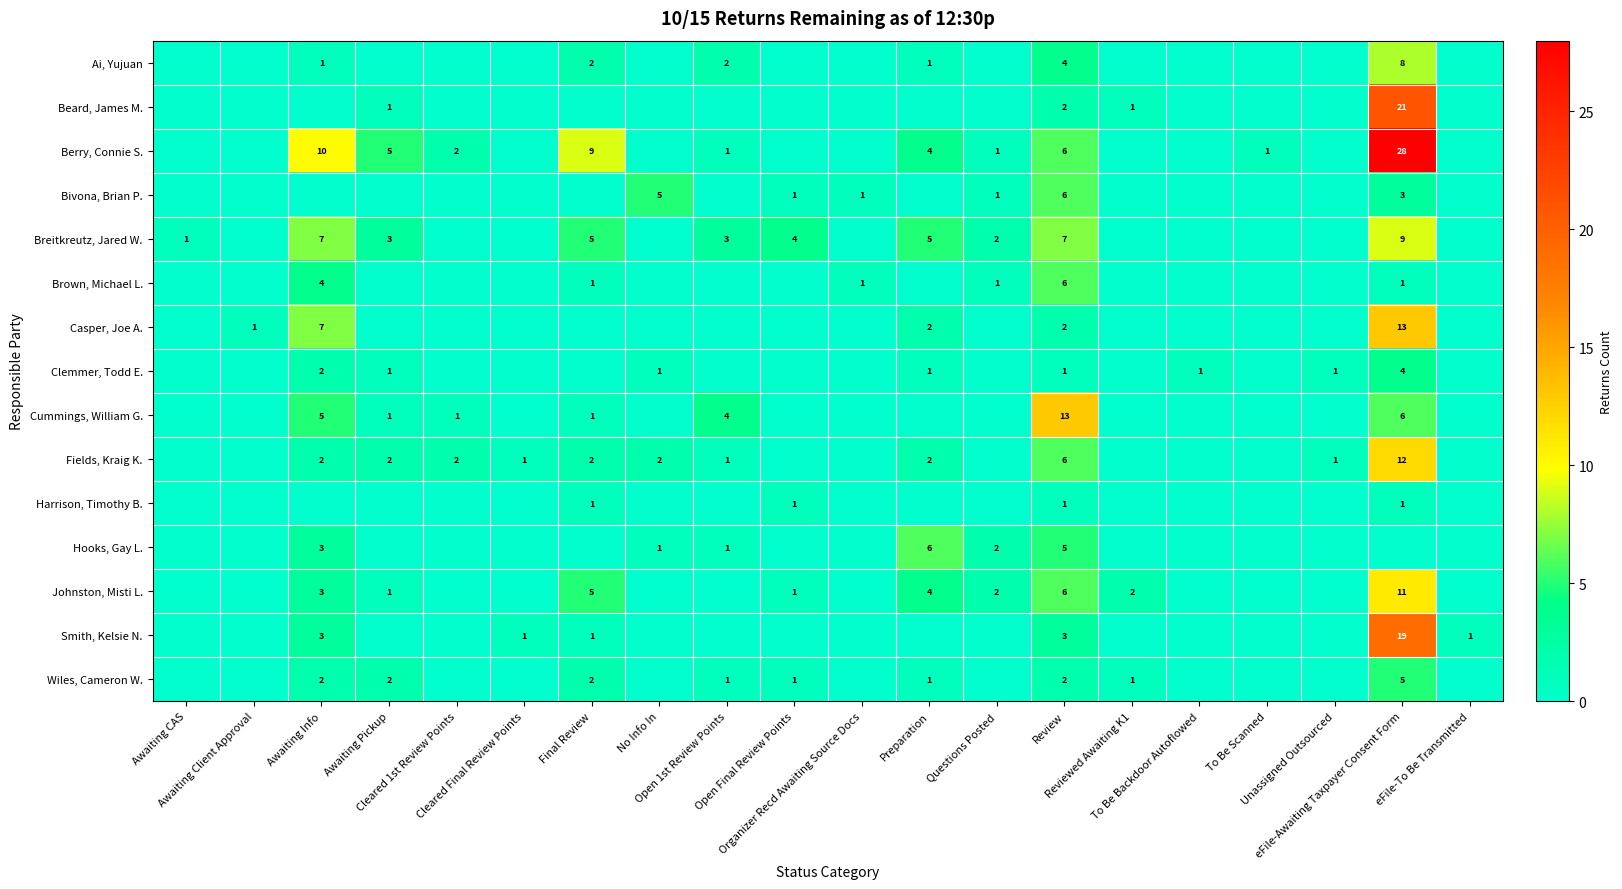

Rank the categories by Smith, Kelsie N. value from lowest to highest.

Awaiting CAS, Awaiting Client Approval, Awaiting Pickup, Cleared 1st Review Points, No Info In, Open 1st Review Points, Open Final Review Points, Organizer Recd Awaiting Source Docs, Preparation, Questions Posted, Reviewed Awaiting K1, To Be Backdoor Autoflowed, To Be Scanned, Unassigned Outsourced, Cleared Final Review Points, Final Review, eFile-To Be Transmitted, Awaiting Info, Review, eFile-Awaiting Taxpayer Consent Form